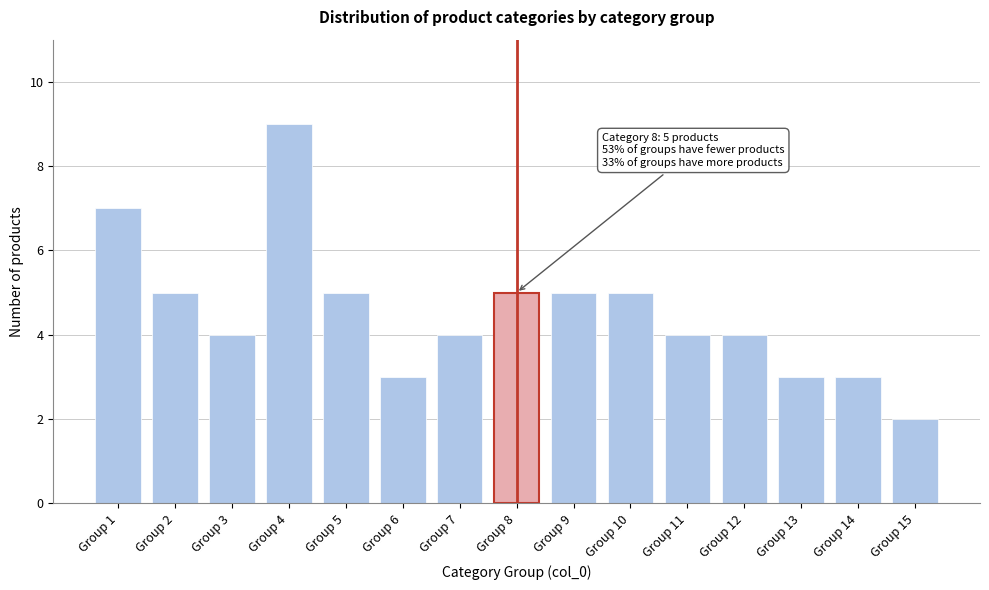

Reading right to left, transcribe all the data shown in this chart.

Group 15=2	Group 14=3	Group 13=3	Group 12=4	Group 11=4	Group 10=5	Group 9=5	Group 8=5	Group 7=4	Group 6=3	Group 5=5	Group 4=9	Group 3=4	Group 2=5	Group 1=7